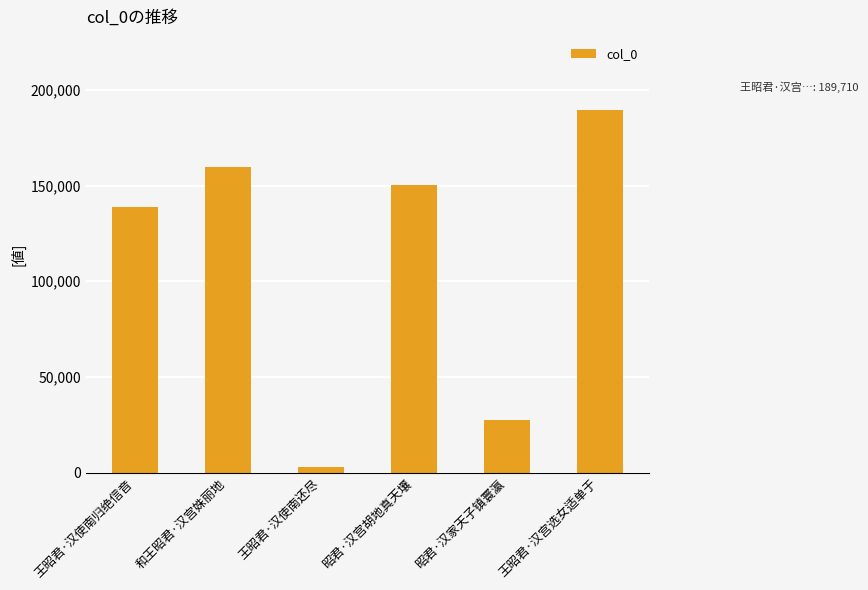

Reading left to right, transcribe all the data shown in this chart.

138688	159834	2713	150510	27562	189710